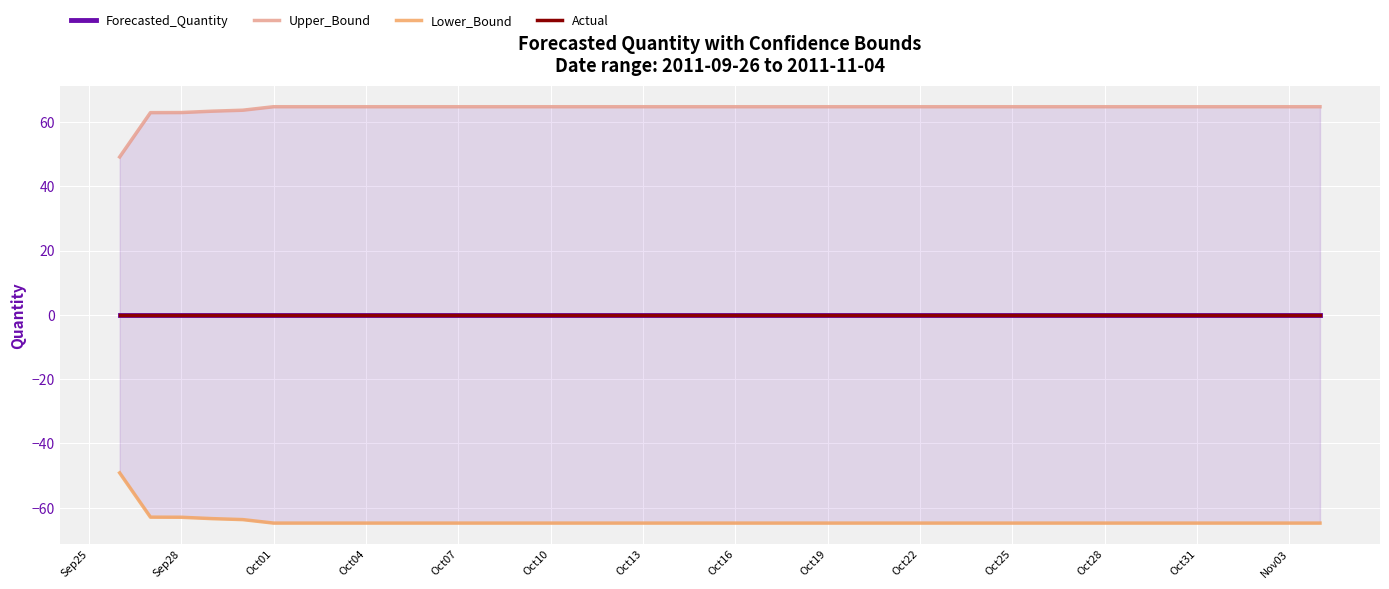

At which category is the sum across all series the highest?

Sep28